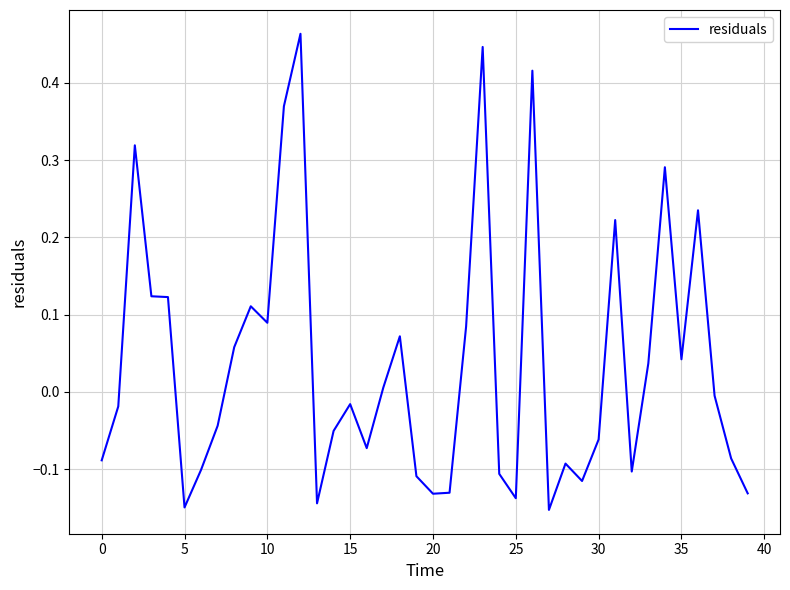

What is the difference between the maximum and minimum values?

0.6